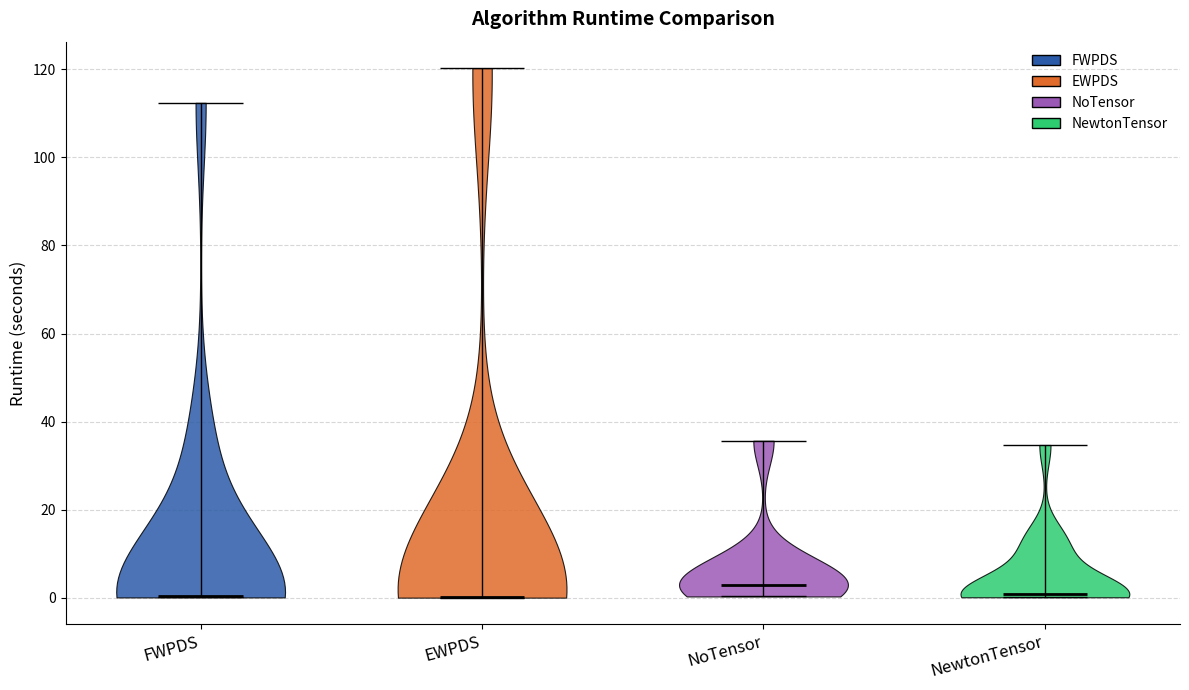

Reading left to right, read every violin against the y-axis: where its median line is, and the lowest and highest points it reaches. The values are not printed on the chart, so give them approximately, as read against the axis.

FWPDS: median line 0, lowest point 0, highest point 112
EWPDS: median line 0, lowest point 0, highest point 120
NoTensor: median line 2, lowest point 0, highest point 36
NewtonTensor: median line 0, lowest point 0, highest point 34